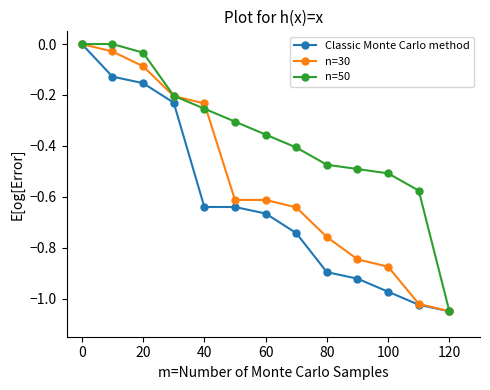

Which series has the largest total across all categories?

n=50